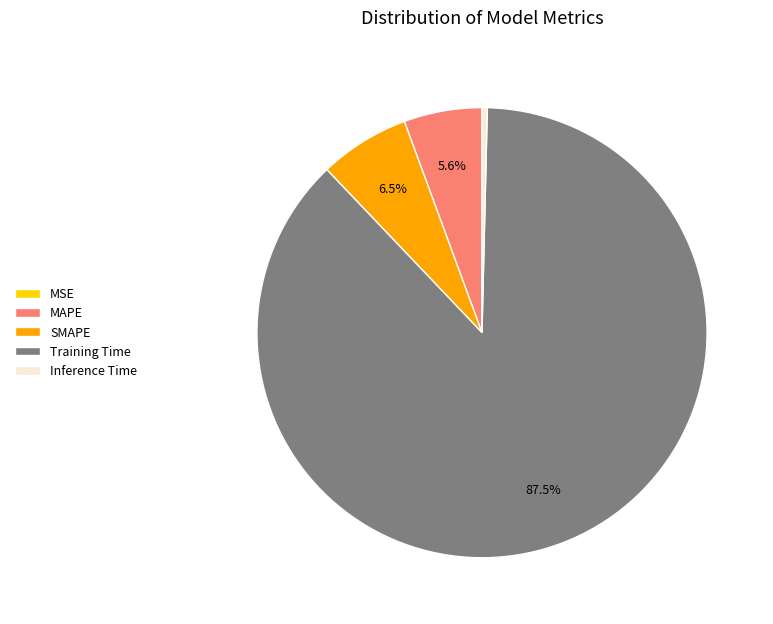

Which category accounts for the majority?

Training Time